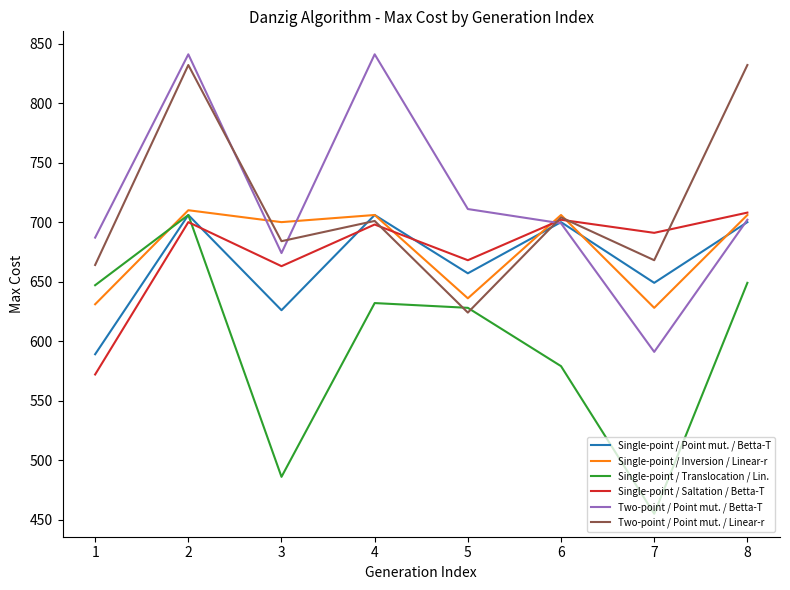

What is the spread (max minus min) of values at 1?

115